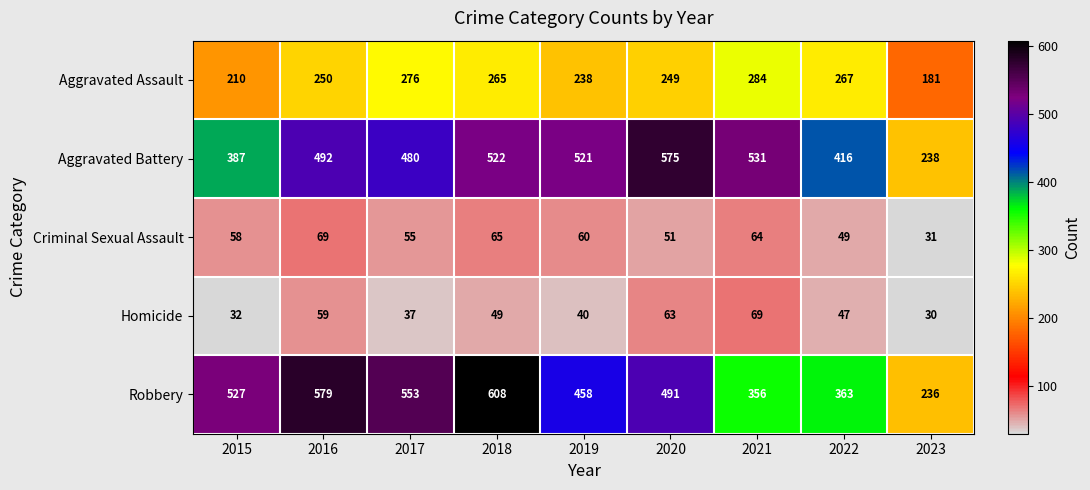

At how many categories does at least one series exceed 570?

3